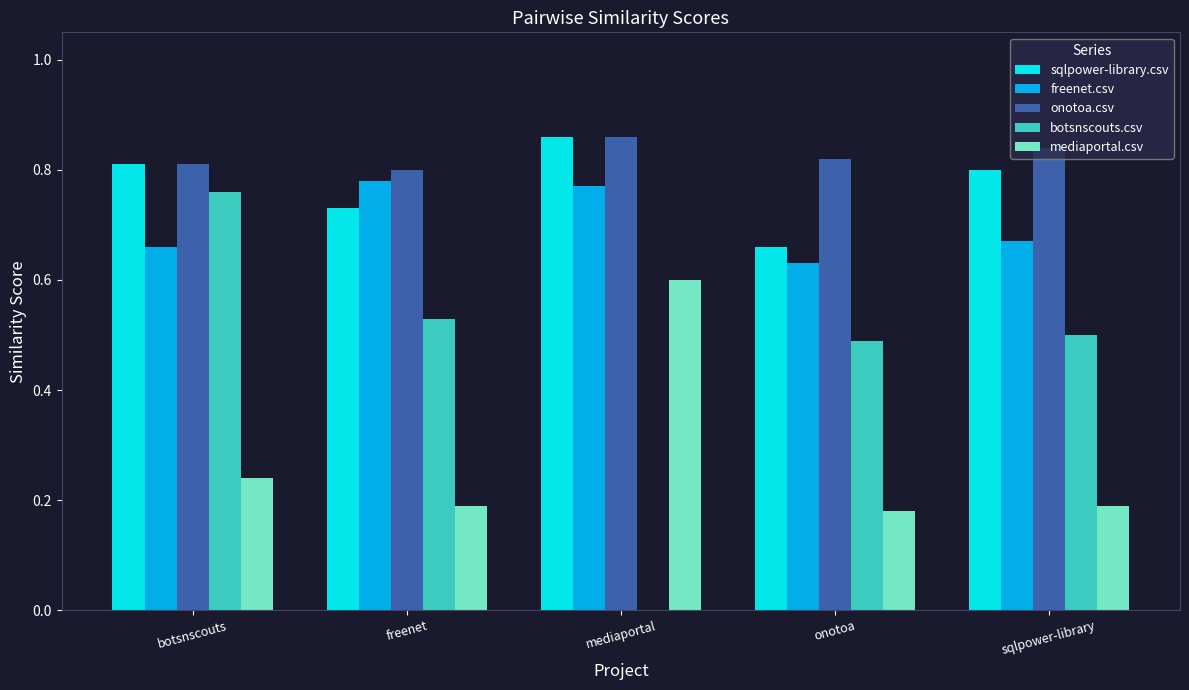

What is the sum of all sqlpower-library.csv values?

3.9